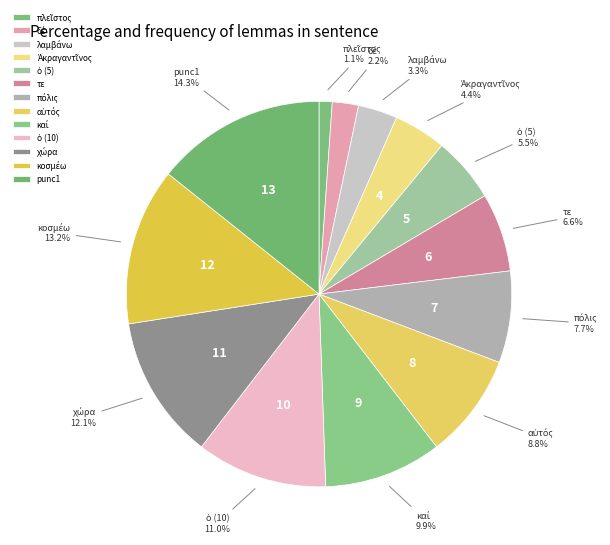

What percentage is NOT represented by τε?

93.4%